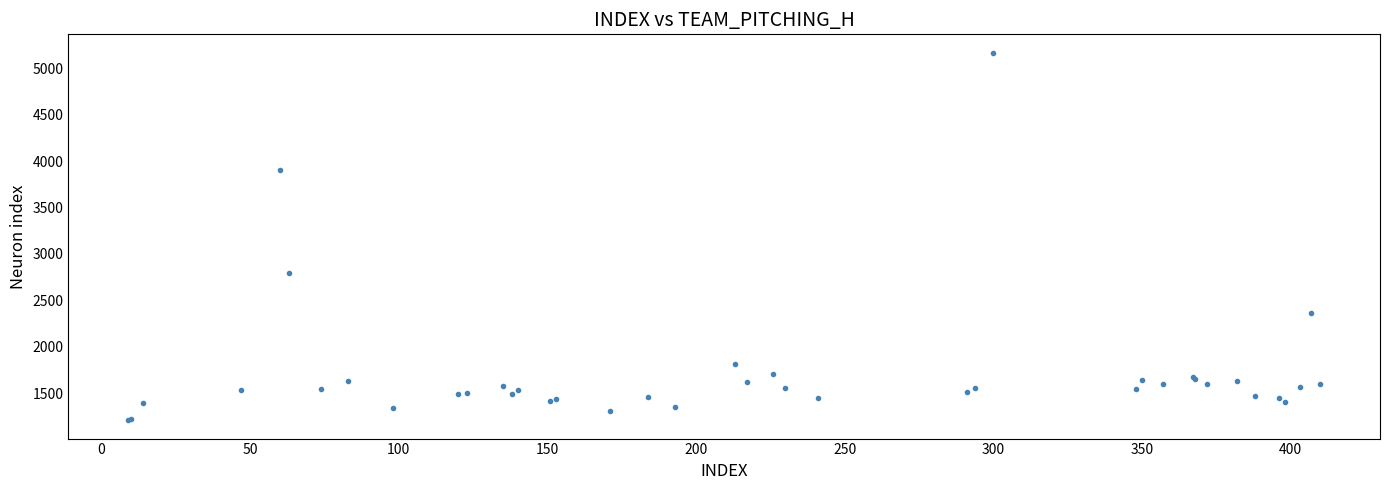

What Y value in the scatter plot is closest to 3188?

2793